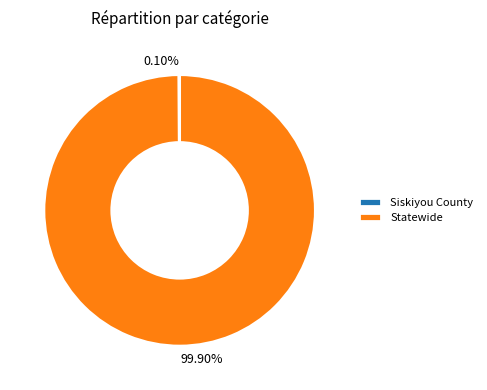

What is the largest slice in the pie chart?

Statewide